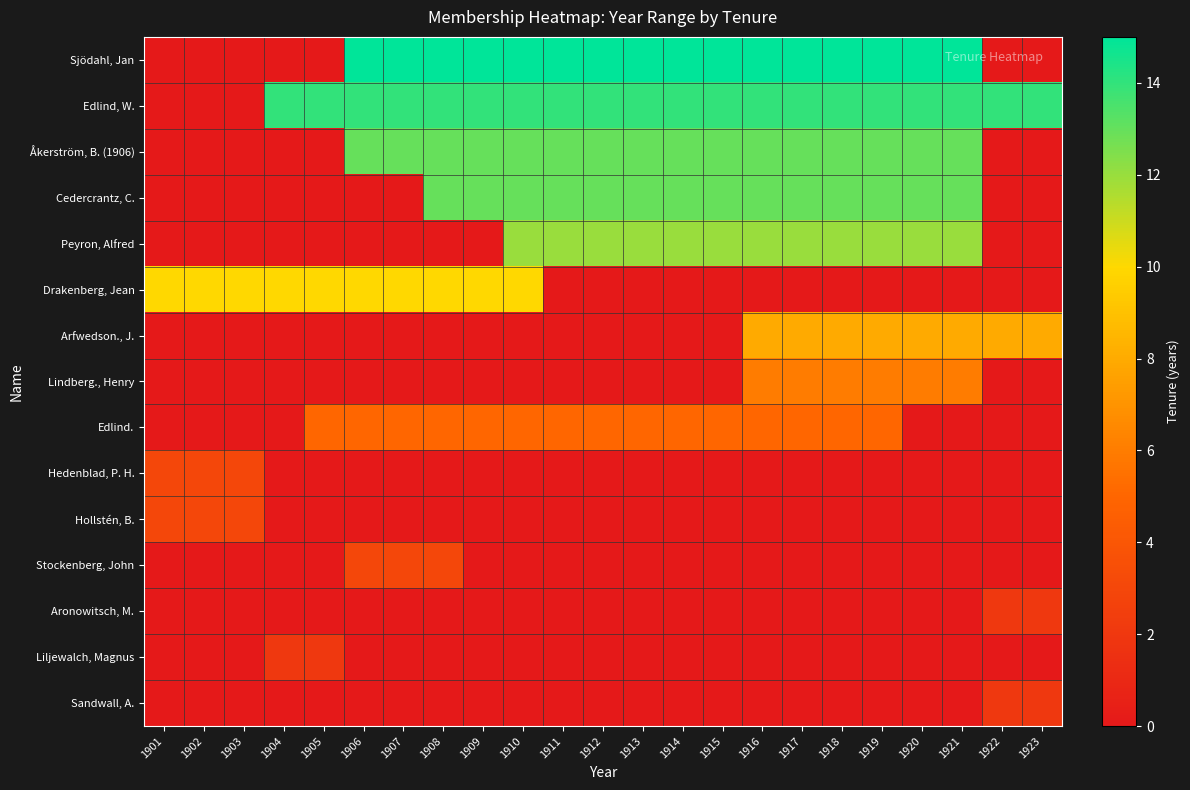

List the series in order of their peak value, highest first.

Sjödahl, Jan, Edlind, W., Åkerström, B. (1906), Cedercrantz, C., Peyron, Alfred, Drakenberg, Jean, Arfwedson., J., Lindberg., Henry, Edlind., Hedenblad, P. H., Hollstén, B., Stockenberg, John, Aronowitsch, M., Liljewalch, Magnus, Sandwall, A.